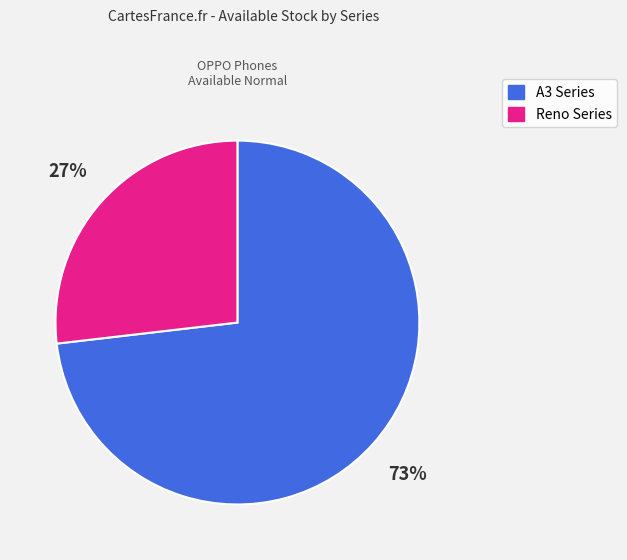

To the nearest percent, what is the average slice percentage?

50%